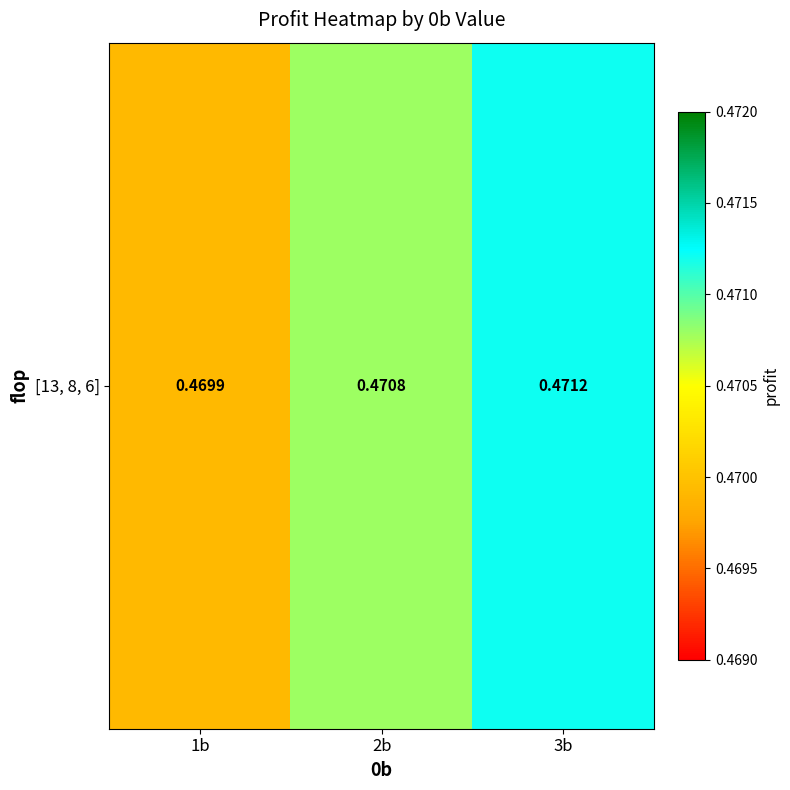

Where is the data nearest to the value 0?

1b